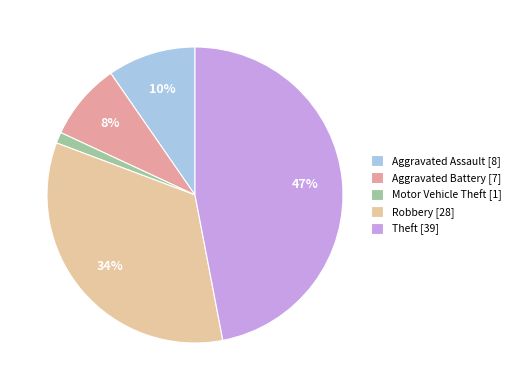

Is it true that Robbery is 34% of the pie?

True